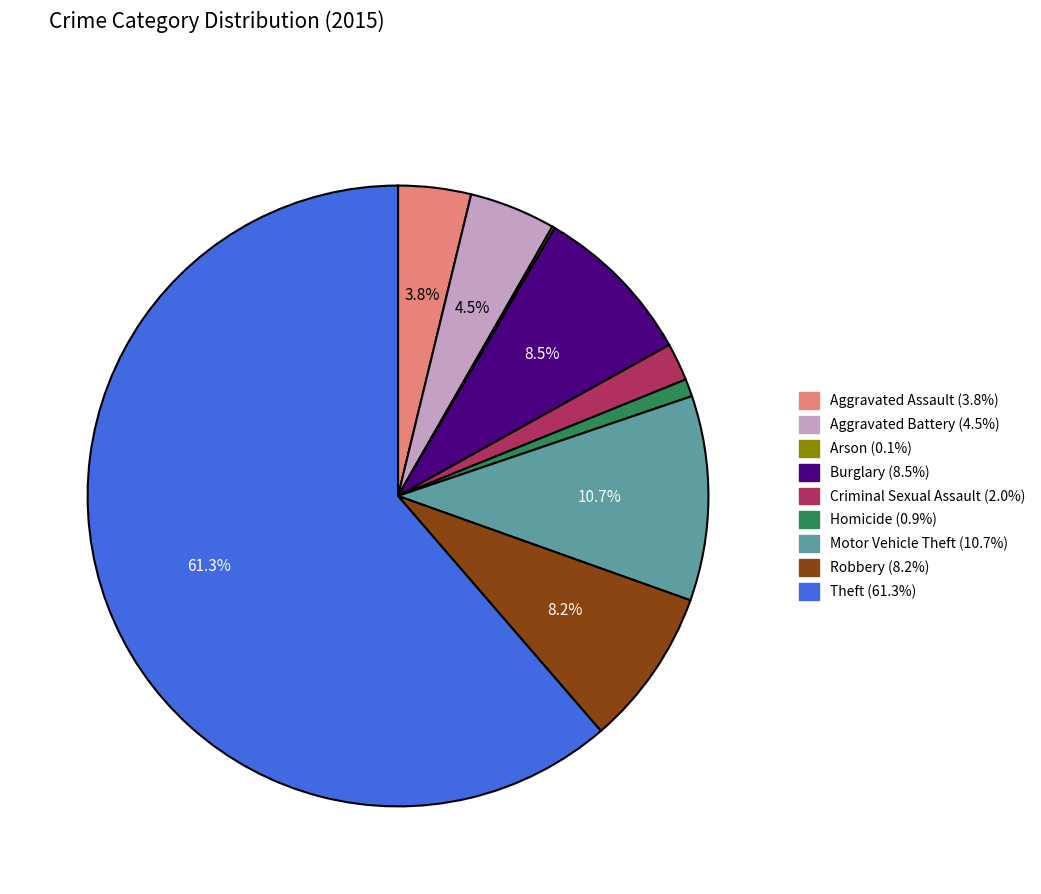

What percentage is the Aggravated Assault slice, to the nearest percent?

4%